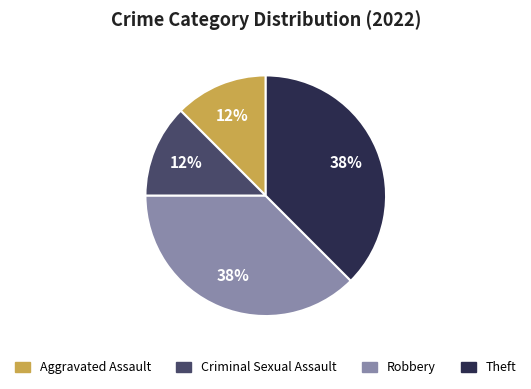

Is it true that Robbery is 38% of the pie?

True